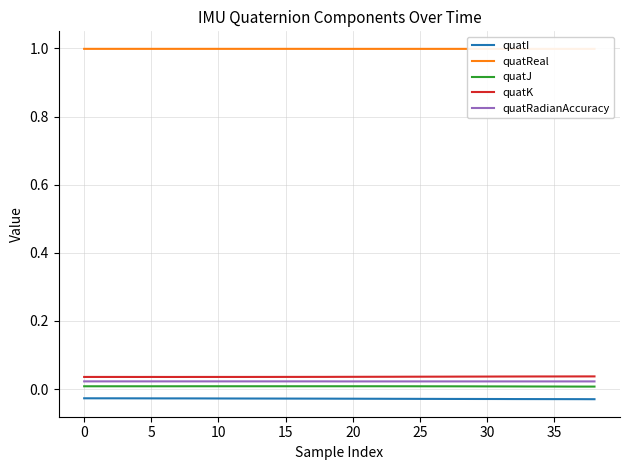

Reading right to left, what are all the values shown in this chart?

quatI: -0.0	-0.0	-0.0	-0.0	-0.0	-0.0	-0.0	-0.0	-0.0	-0.0	-0.0	-0.0	-0.0	-0.0	-0.0	-0.0	-0.0	-0.0	-0.0	-0.0	-0.0	-0.0	-0.0	-0.0	-0.0	-0.0	-0.0	-0.0	-0.0	-0.0	-0.0	-0.0	-0.0	-0.0	-0.0	-0.0	-0.0	-0.0	-0.0
quatReal: 1.0	1.0	1.0	1.0	1.0	1.0	1.0	1.0	1.0	1.0	1.0	1.0	1.0	1.0	1.0	1.0	1.0	1.0	1.0	1.0	1.0	1.0	1.0	1.0	1.0	1.0	1.0	1.0	1.0	1.0	1.0	1.0	1.0	1.0	1.0	1.0	1.0	1.0	1.0
quatJ: 0.0	0.0	0.0	0.0	0.0	0.0	0.0	0.0	0.0	0.0	0.0	0.0	0.0	0.0	0.0	0.0	0.0	0.0	0.0	0.0	0.0	0.0	0.0	0.0	0.0	0.0	0.0	0.0	0.0	0.0	0.0	0.0	0.0	0.0	0.0	0.0	0.0	0.0	0.0
quatK: 0.0	0.0	0.0	0.0	0.0	0.0	0.0	0.0	0.0	0.0	0.0	0.0	0.0	0.0	0.0	0.0	0.0	0.0	0.0	0.0	0.0	0.0	0.0	0.0	0.0	0.0	0.0	0.0	0.0	0.0	0.0	0.0	0.0	0.0	0.0	0.0	0.0	0.0	0.0
quatRadianAccuracy: 0.0	0.0	0.0	0.0	0.0	0.0	0.0	0.0	0.0	0.0	0.0	0.0	0.0	0.0	0.0	0.0	0.0	0.0	0.0	0.0	0.0	0.0	0.0	0.0	0.0	0.0	0.0	0.0	0.0	0.0	0.0	0.0	0.0	0.0	0.0	0.0	0.0	0.0	0.0